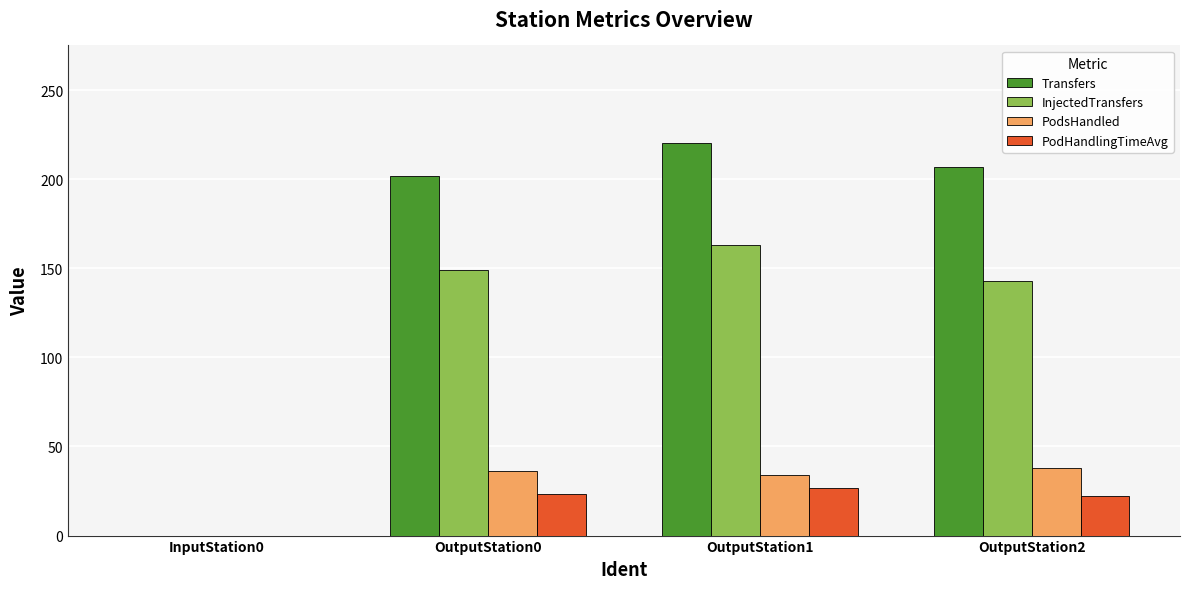

What is the sum of the PodHandlingTimeAvg values at OutputStation0 and OutputStation1?

49.7